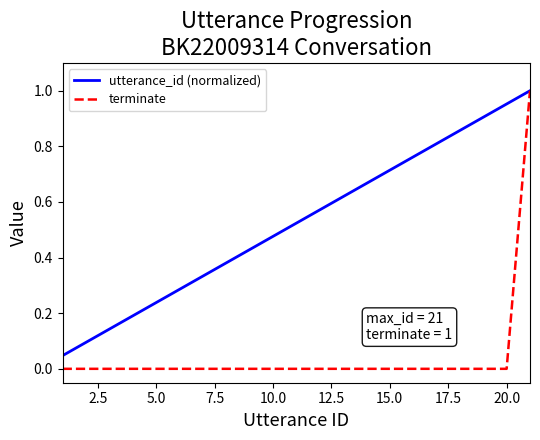

Rank the series by their average value, from highest to lowest.

utterance_id (normalized), terminate